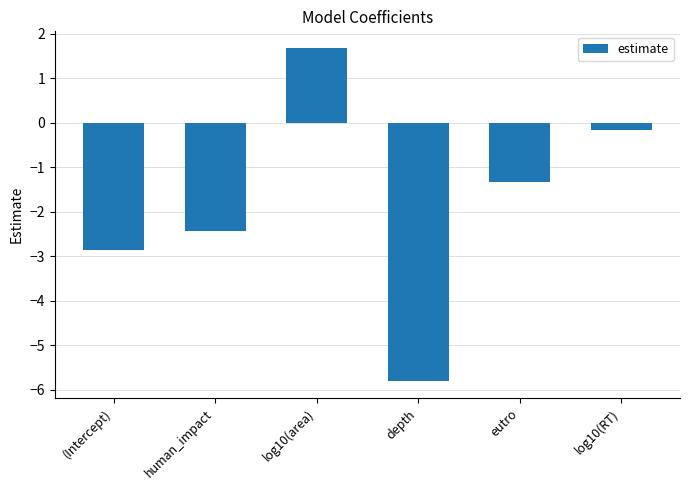

Reading left to right, extract all data points from this chart.

(Intercept)=-2.9	human_impact=-2.4	log10(area)=1.7	depth=-5.8	eutro=-1.3	log10(RT)=-0.2